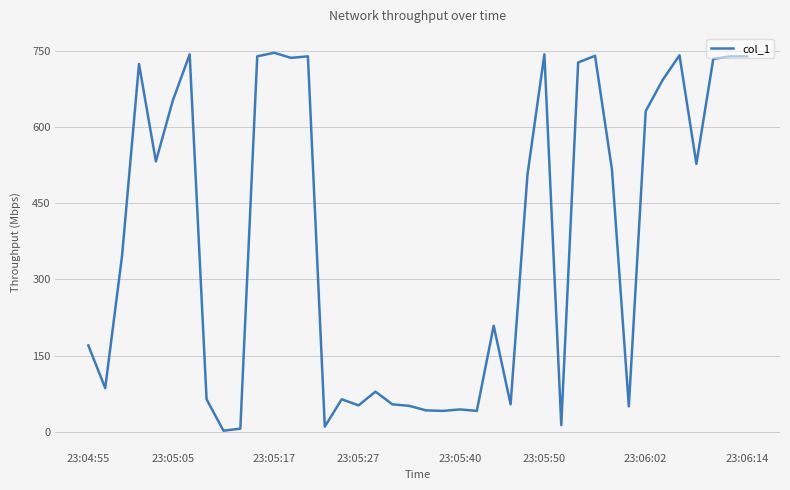

What is the maximum value shown in the chart?

746.5